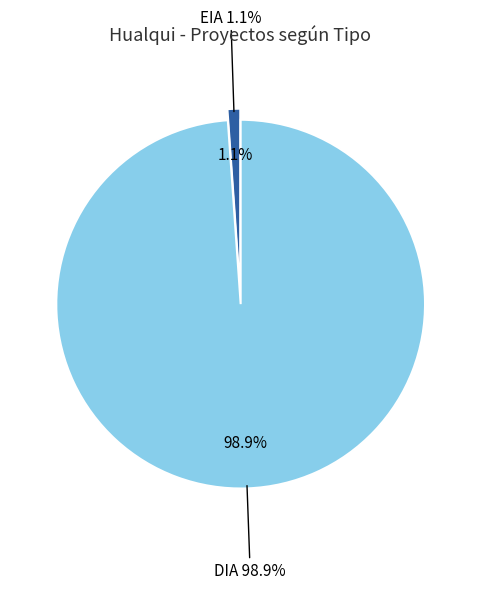

Which slice is the smallest?

EIA